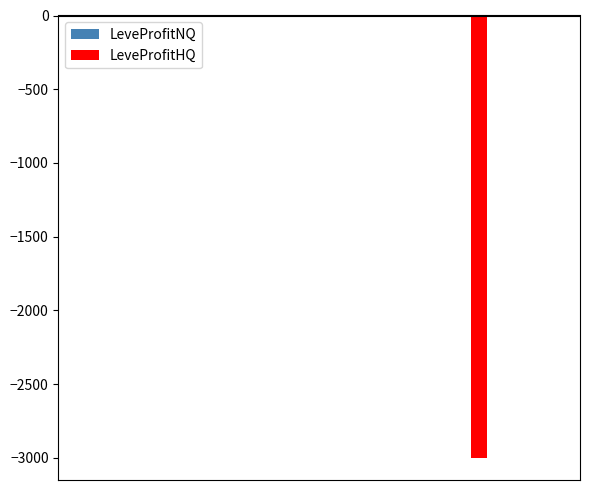

How many categories are shown in the chart?

12